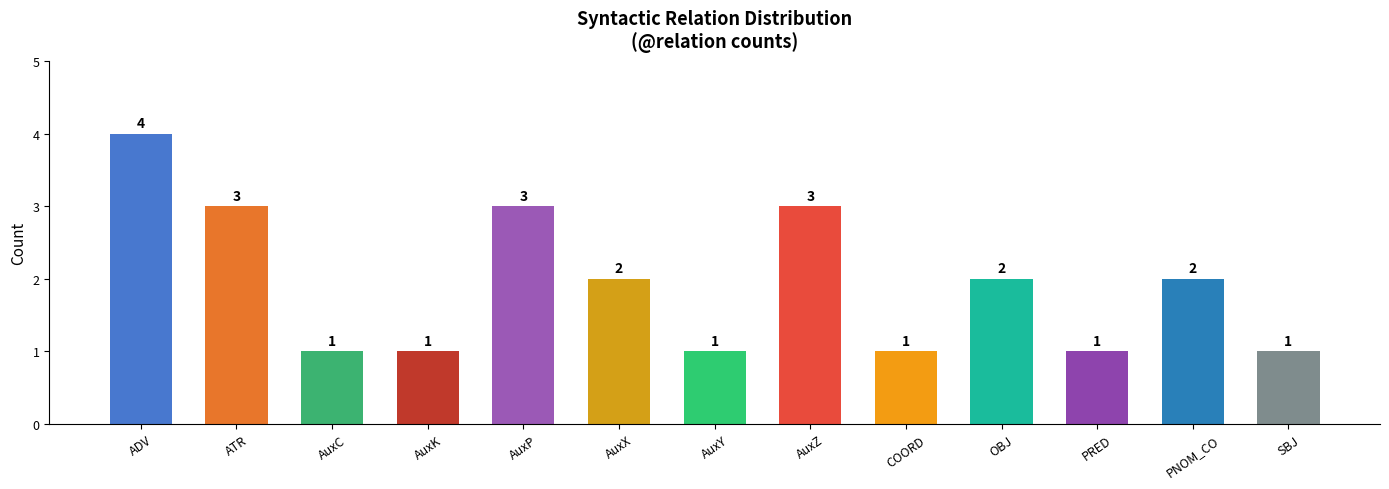

Where does the data first go above 2?

ADV